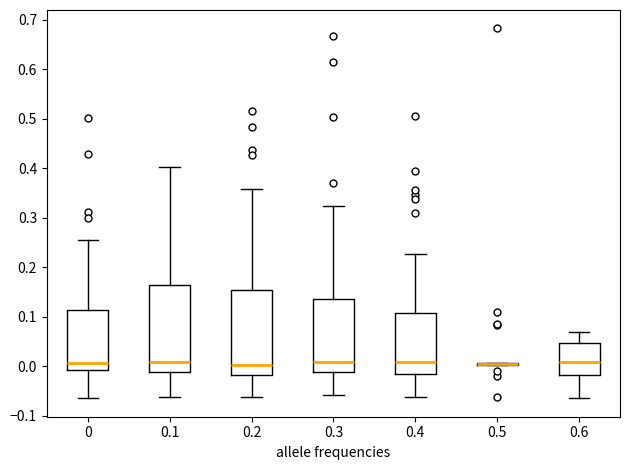

Where does the median line of the box at x = 0 sit on the y-axis? The values are not printed on the chart, so give them approximately, as read against the axis.

0.01